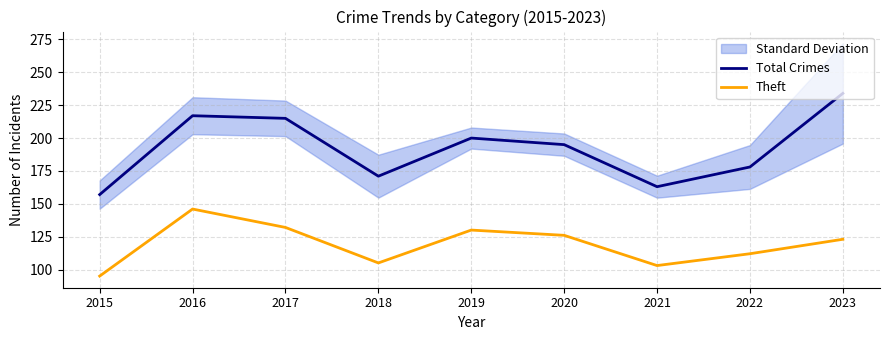

What is the value of the Theft point at the 8th from the left?

112